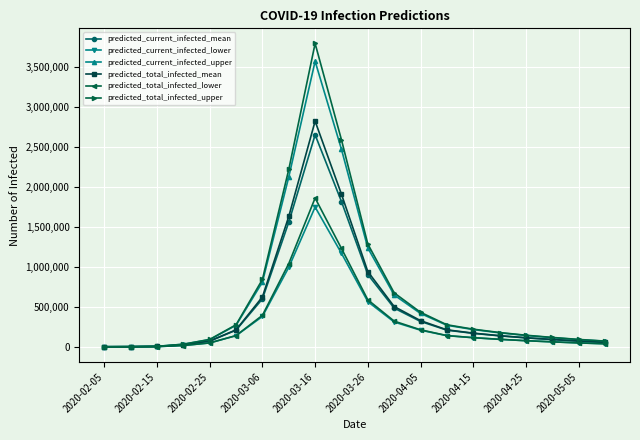

What is the maximum value shown in the chart?

3797449